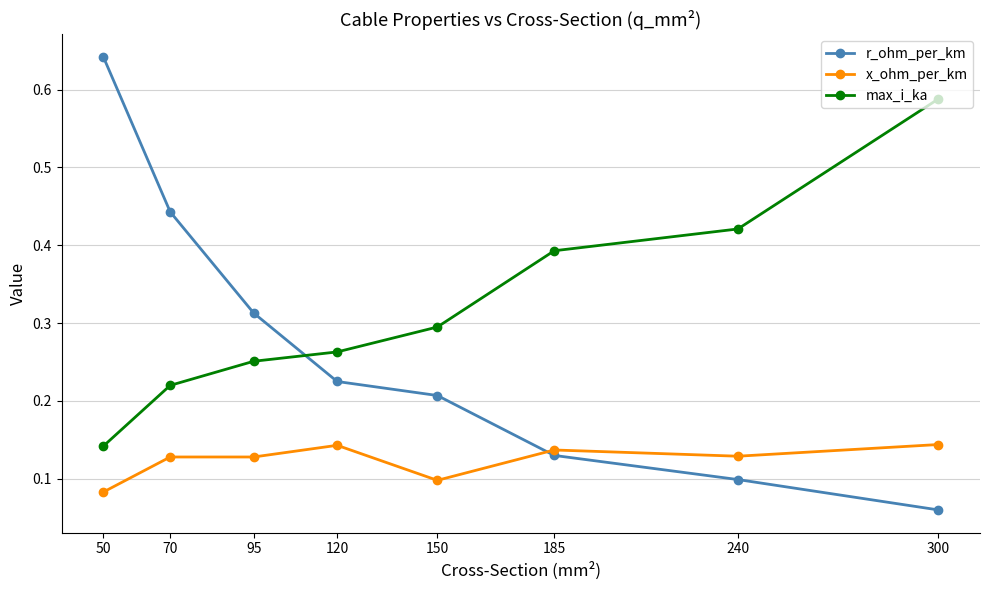

How many intersections are there between r_ohm_per_km and max_i_ka?

1